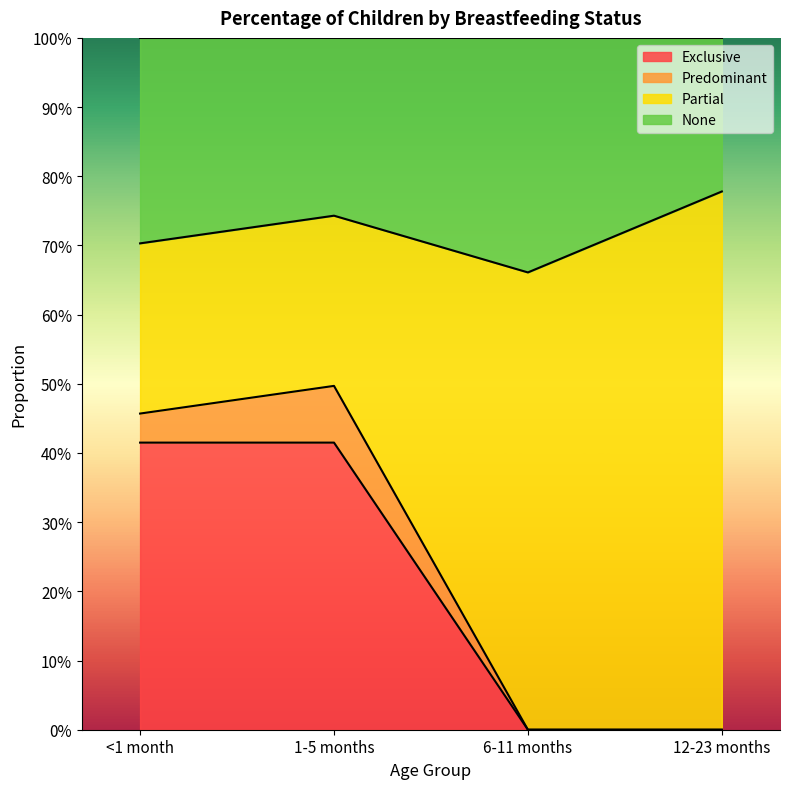

What is the label of the 4th point from the right?

<1 month